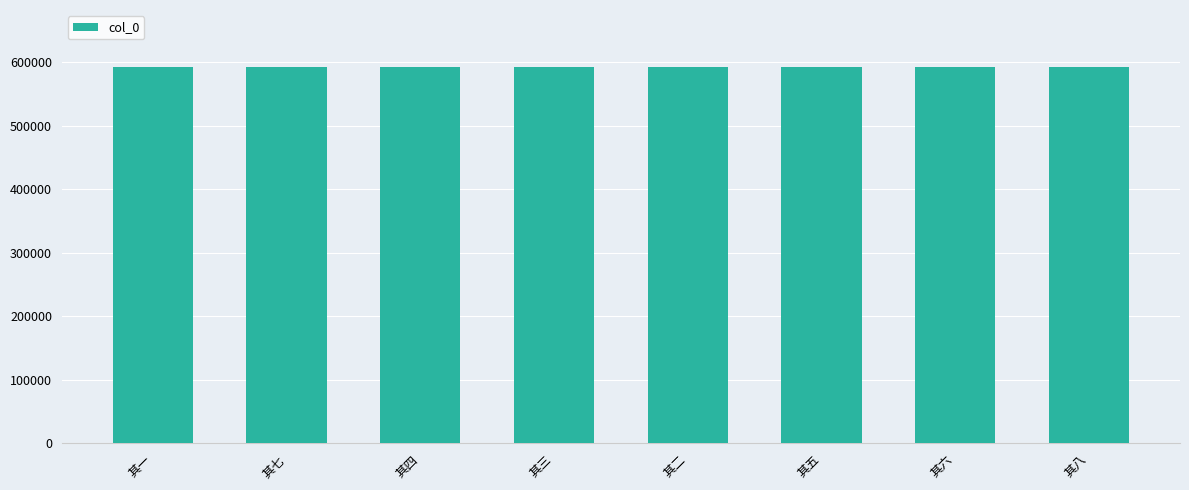

The chart shows a value of 969465 at 其二. True or false?

False